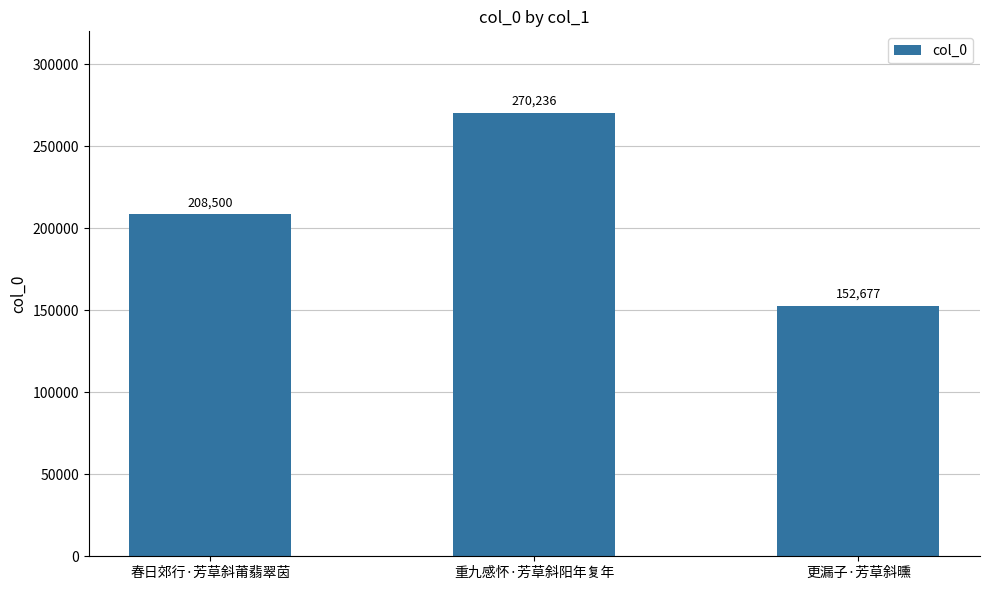

Which has a higher value, 春日郊行·芳草斜莆翡翠茵 or 重九感怀·芳草斜阳年复年?

重九感怀·芳草斜阳年复年